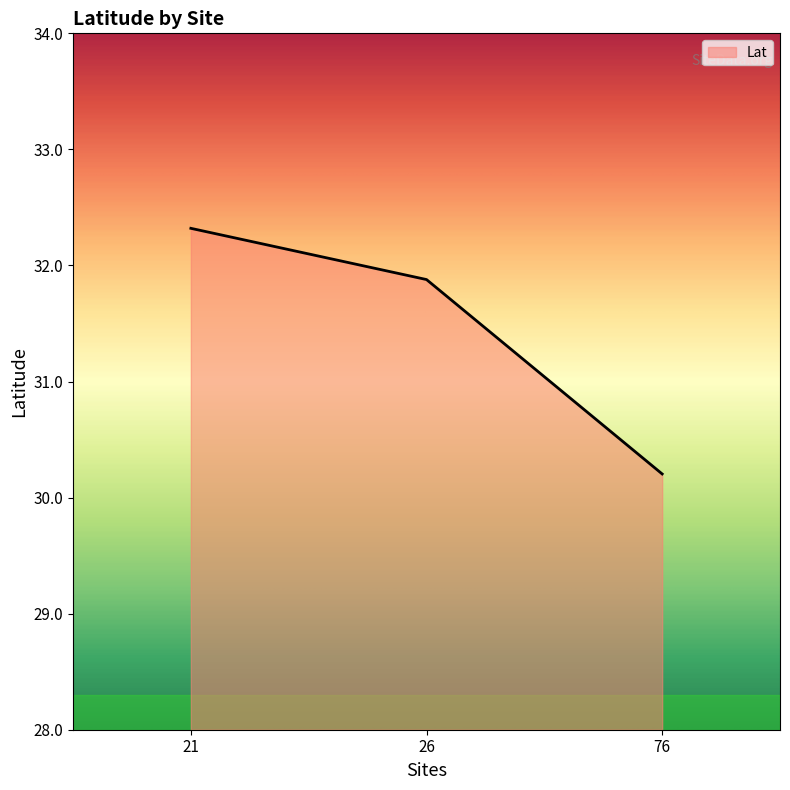

How many values are below 31?

1